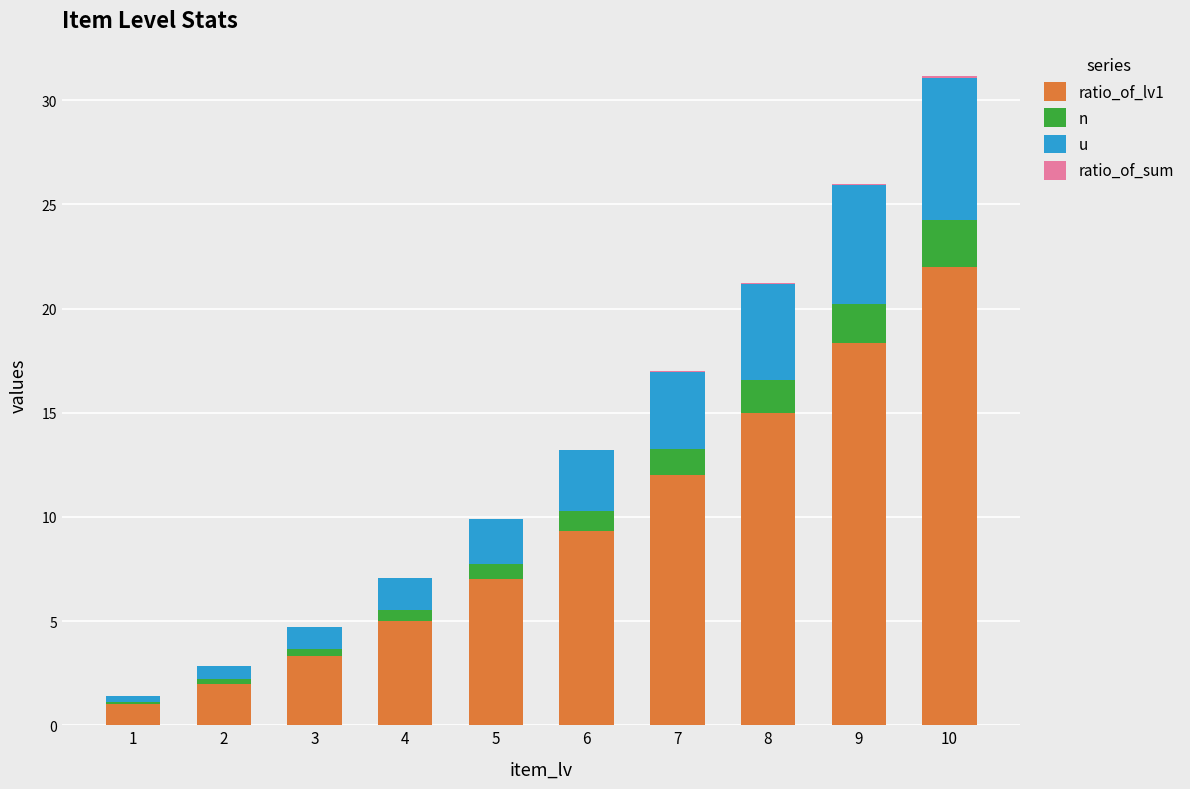

At which category is the sum across all series the highest?

10